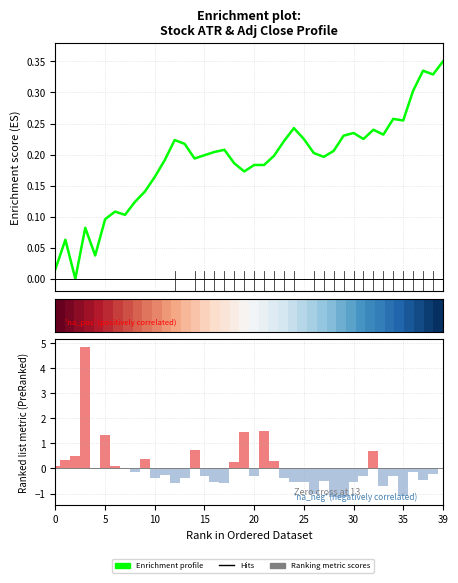

How many distinct data groups are displayed?

3